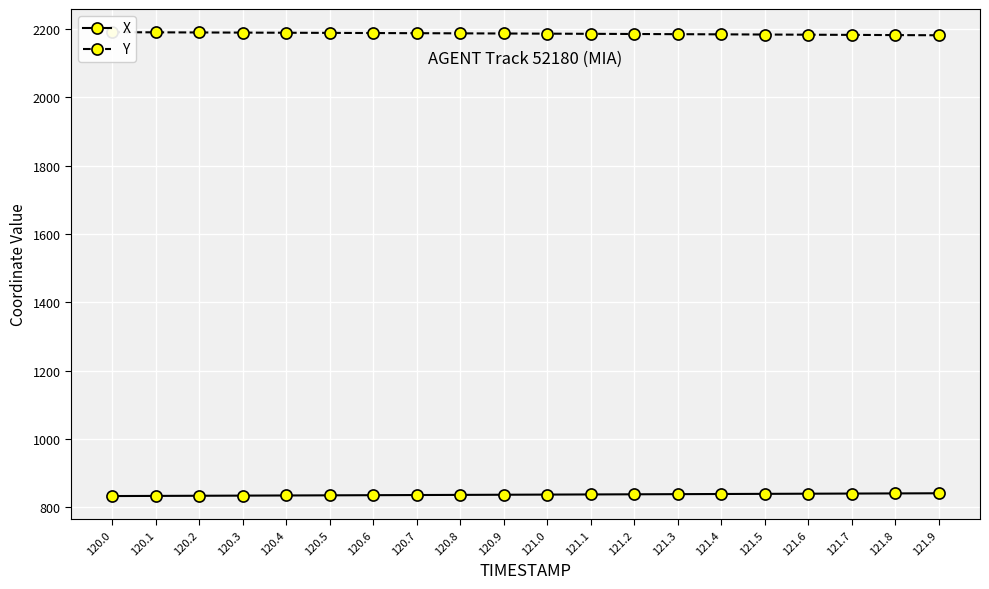

Reading left to right, transcribe all the data shown in this chart.

X: 832.9	833.3	833.7	834.1	834.6	835.0	835.4	835.8	836.3	836.7	837.1	837.6	838.0	838.4	838.9	839.3	839.7	840.2	840.6	841.0
Y: 2191.0	2190.6	2190.2	2189.8	2189.3	2188.9	2188.5	2188.1	2187.6	2187.2	2186.7	2186.2	2185.7	2185.2	2184.7	2184.1	2183.6	2183.1	2182.5	2182.0